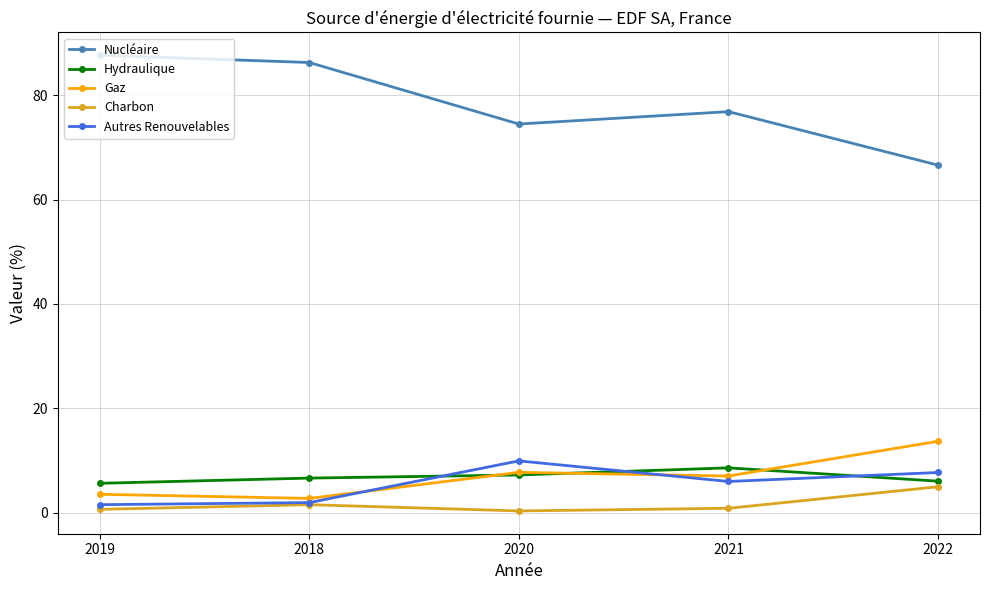

What is the highest value of the Autres Renouvelables series?

9.9